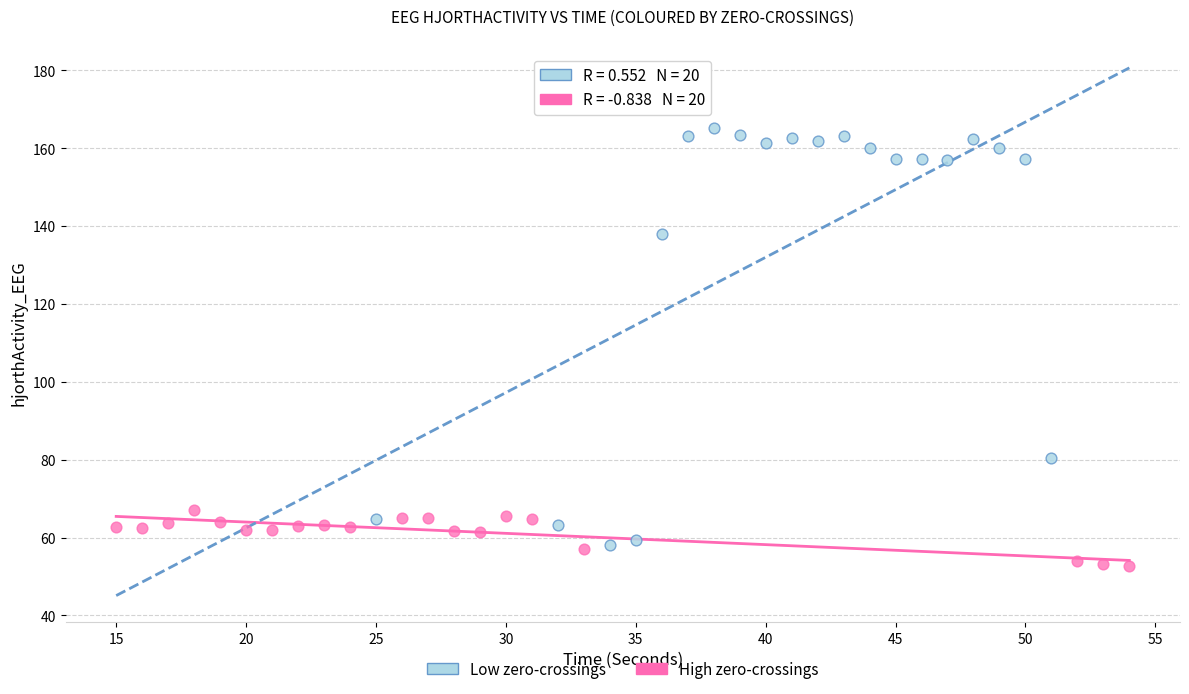

Which series reaches the maximum Y coordinate?

Low zero-crossings